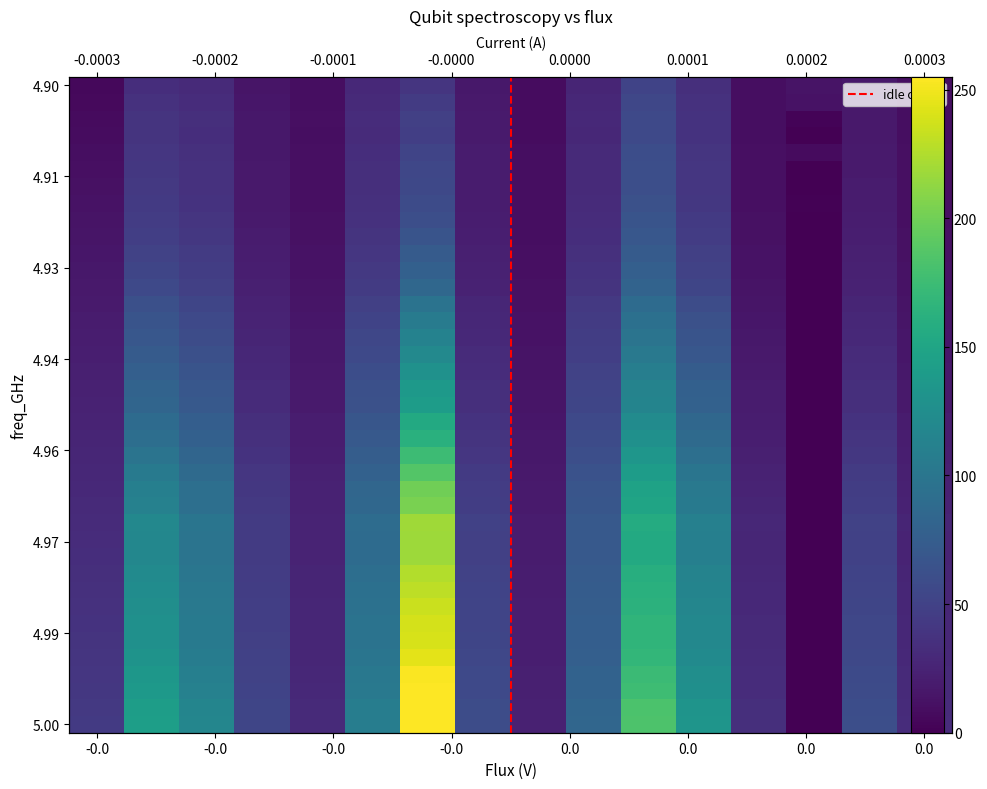

Reading left to right, transcribe all the data shown in this chart.

row1: 5	33	30	14	9	29	39	16	8	26	51	34	9	13	16	9
row2: 6	36	32	15	9	30	44	17	8	28	54	36	9	12	17	9
row3: 7	38	34	16	10	32	48	18	8	29	56	37	9	2	17	9
row4: 8	38	33	16	9	31	47	18	8	28	56	37	9	0	17	9
row5: 9	40	35	16	10	33	52	19	9	30	60	39	10	7	18	10
row6: 10	41	36	17	10	34	54	19	9	30	61	40	10	0	18	10
row7: 11	42	36	17	10	34	55	19	9	30	61	40	10	0	19	10
row8: 12	43	37	17	10	35	58	19	9	31	63	41	10	1	19	10
row9: 13	45	39	18	11	36	61	20	9	32	66	43	11	0	20	10
row10: 14	47	41	19	11	38	66	21	9	33	69	45	11	0	21	11
row11: 15	50	44	20	12	40	73	22	10	35	73	48	12	0	22	11
row12: 16	53	46	21	12	42	78	23	10	37	77	50	12	0	23	12
row13: 17	56	48	22	13	44	85	24	11	38	81	53	13	0	24	12
row14: 18	62	53	24	14	48	97	27	11	42	89	59	14	0	26	13
row15: 19	66	56	25	15	51	106	28	12	44	94	63	15	0	28	14
row16: 20	69	59	26	16	54	113	29	12	46	98	66	16	0	29	15
row17: 21	73	62	28	16	56	120	31	13	47	103	69	17	0	31	15
row18: 22	77	66	29	17	60	129	32	13	50	109	74	18	0	32	16
row19: 23	81	69	31	18	62	138	34	14	52	114	78	19	0	34	17
row20: 24	83	71	31	18	63	141	34	14	53	115	79	19	0	34	17
row21: 25	89	76	34	20	68	155	37	15	56	123	85	20	0	37	19
row22: 26	92	78	35	20	71	162	38	16	58	128	88	21	0	39	20
row23: 27	98	83	37	21	75	175	40	16	61	134	93	22	0	41	21
row24: 28	104	88	40	23	79	187	43	17	64	141	99	24	0	44	22
row25: 29	110	93	41	24	84	200	45	18	67	147	103	25	0	46	23
row26: 30	112	93	42	24	85	204	46	18	68	149	105	26	0	47	24
row27: 31	119	99	44	25	90	219	49	19	71	157	111	28	0	50	26
row28: 32	118	98	44	25	89	218	48	19	71	155	110	27	0	49	25
row29: 33	118	98	44	25	89	218	48	19	71	155	110	27	0	49	25
row30: 34	122	100	45	26	92	226	50	20	73	160	114	28	0	51	26
row31: 35	124	102	46	26	94	230	51	20	74	162	115	29	0	52	27
row32: 36	126	103	47	27	95	235	52	21	75	164	117	29	0	53	27
row33: 37	128	105	47	27	97	239	52	21	76	167	119	30	0	54	28
row34: 38	128	105	48	27	97	240	53	21	76	167	119	30	0	54	28
row35: 39	131	107	49	27	99	245	54	21	77	169	122	31	0	55	29
row36: 40	135	110	50	28	102	254	56	22	80	174	126	32	0	57	30
row37: 41	137	112	51	29	103	255	56	22	80	176	127	32	0	58	30
row38: 42	142	116	53	30	108	255	59	23	83	183	132	34	0	60	31
row39: 43	143	117	53	30	108	255	59	23	84	184	133	34	0	61	32